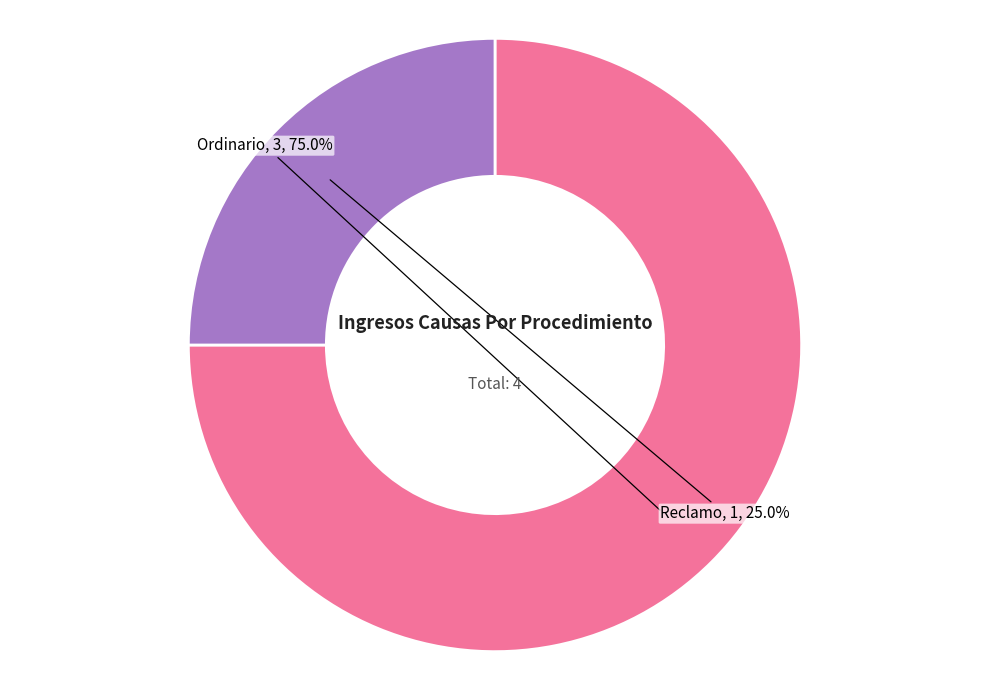

Is there any slice that represents more than half of the pie?

Yes